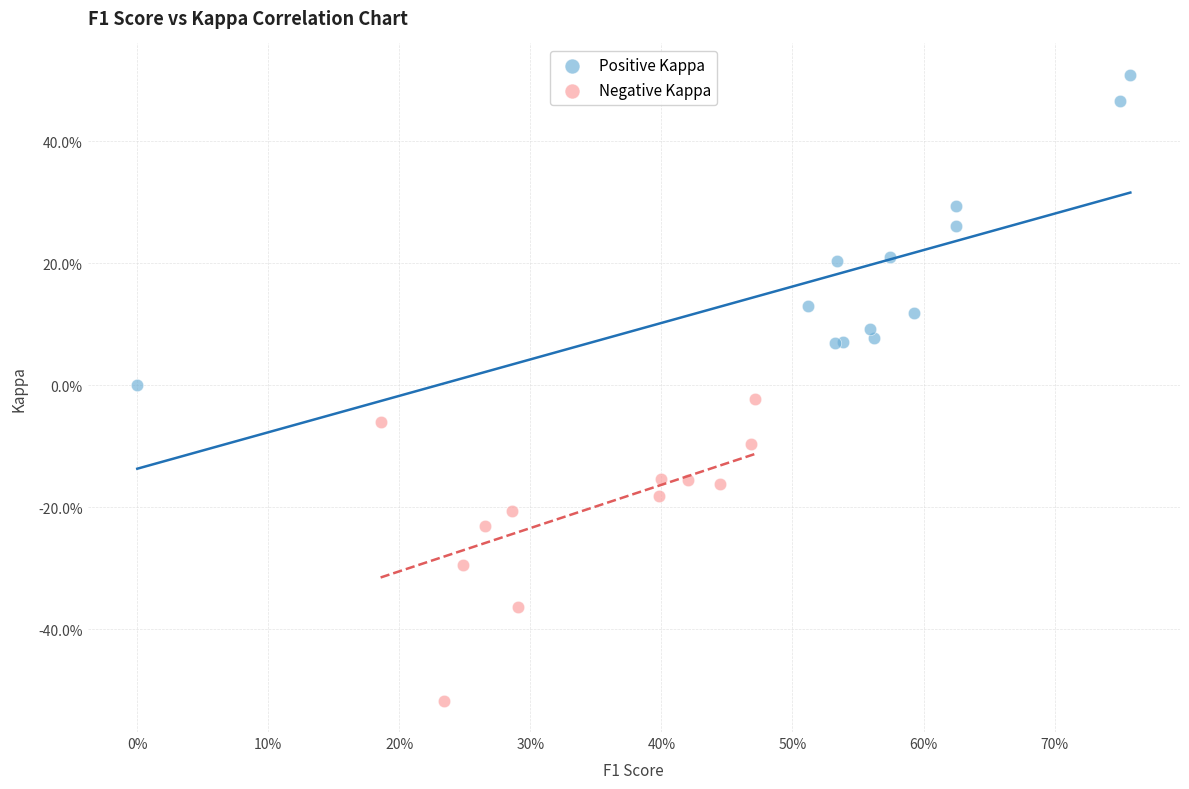

Which series has the largest Y range (max minus min)?

Positive Kappa